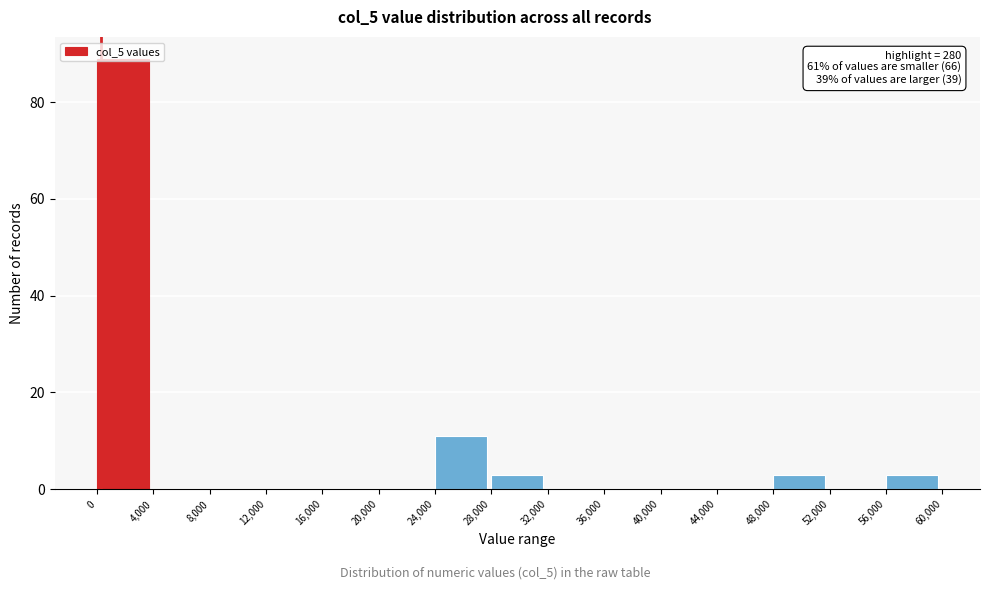

Which range on the x-axis has the tallest bar?

0 to 4,000